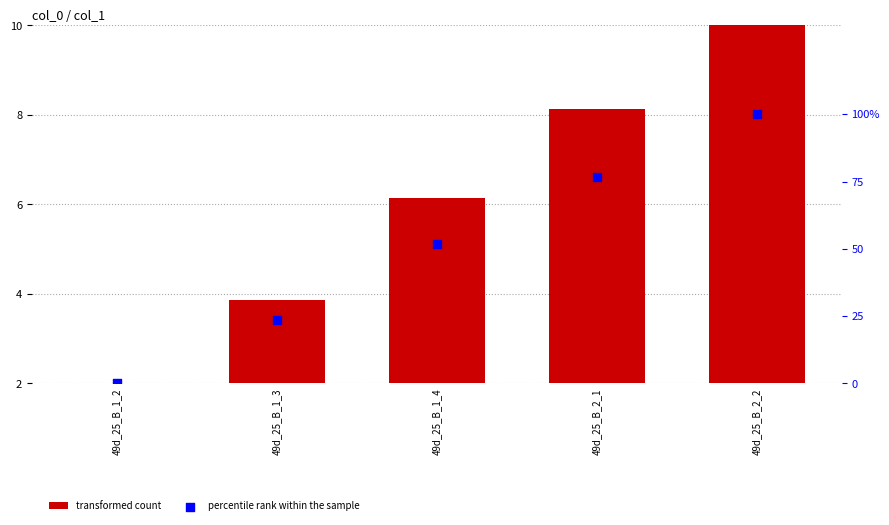

What are all the series names shown in the legend?

transformed count, percentile rank within the sample